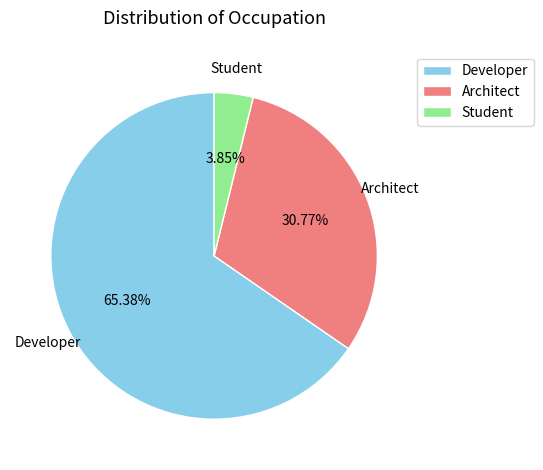

What is the majority slice?

Developer